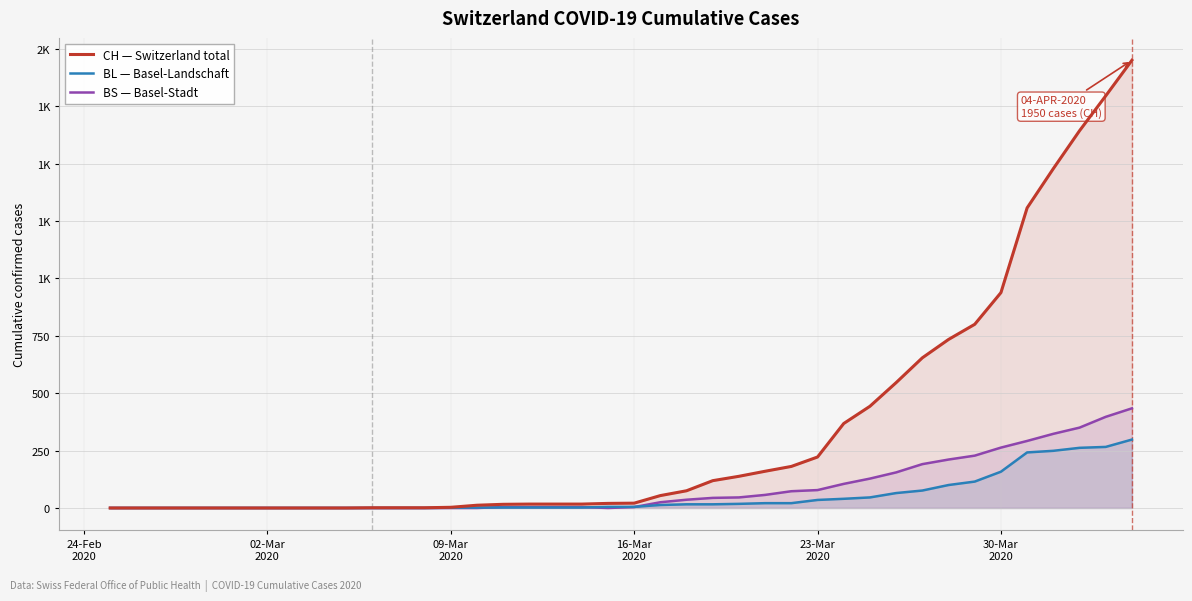

True or false: CH — Switzerland total has a value of -1277 at 02-Mar 2020.

False